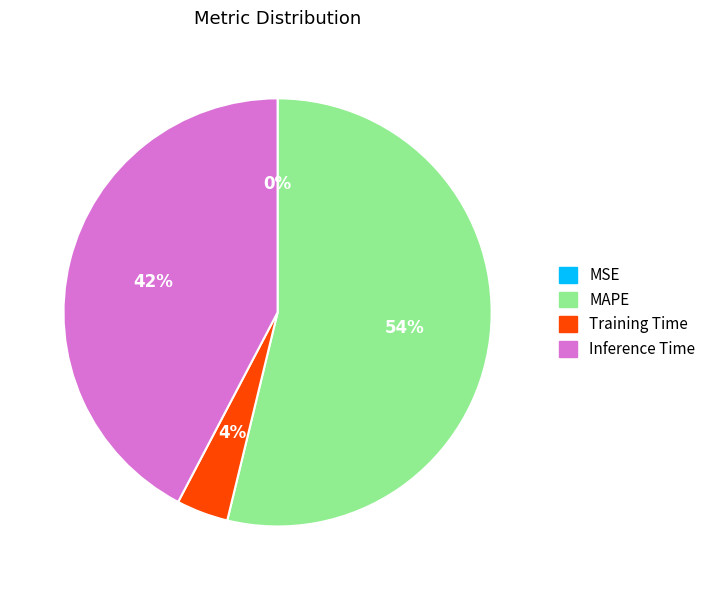

Combined, do Training Time and MAPE account for over 50%?

Yes